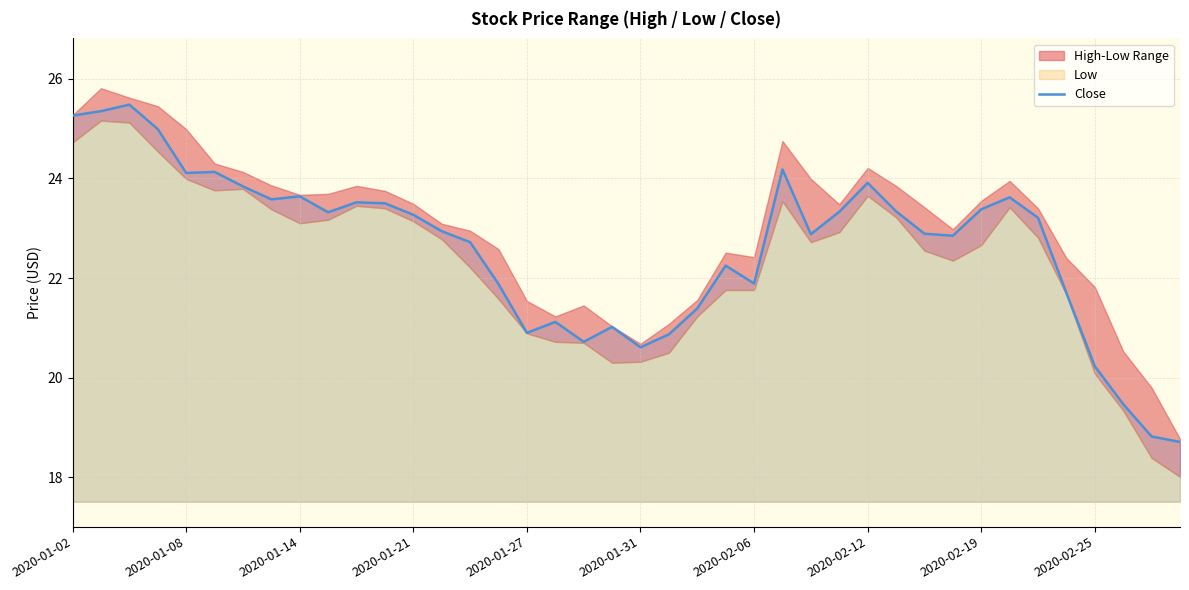

What is the maximum value for Close?

25.5